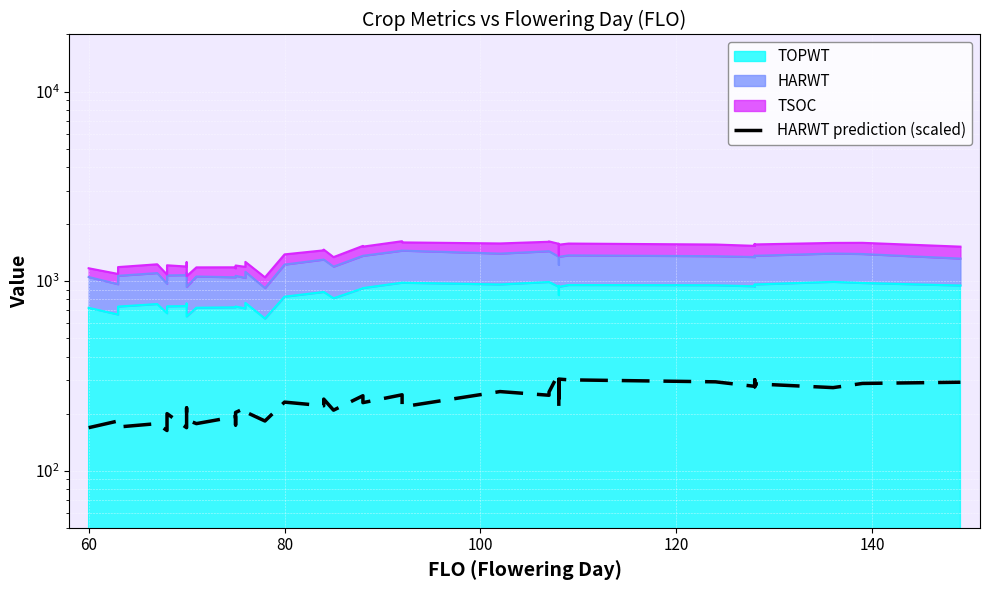

Reading right to left, what are all the values shown in this chart?

292.9	288.6	274.3	287.1	277.1	301.4	278.6	294.3	301.4	304.3	284.3	210.0	327.1	260.0	250.0	261.4	217.1	251.4	228.6	248.6	208.6	238.6	220.0	230.0	182.9	204.3	214.3	202.9	174.3	192.9	177.1	185.7	214.3	168.6	200.0	162.9	177.1	170.0	182.9	168.6